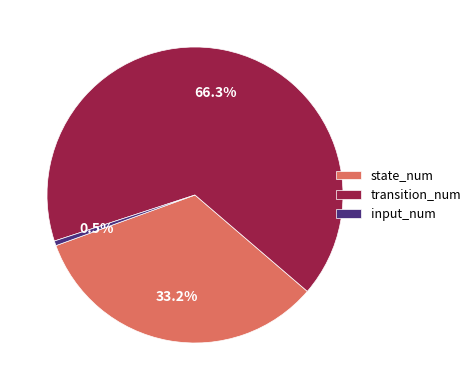

To the nearest percent, what portion does state_num represent?

33%